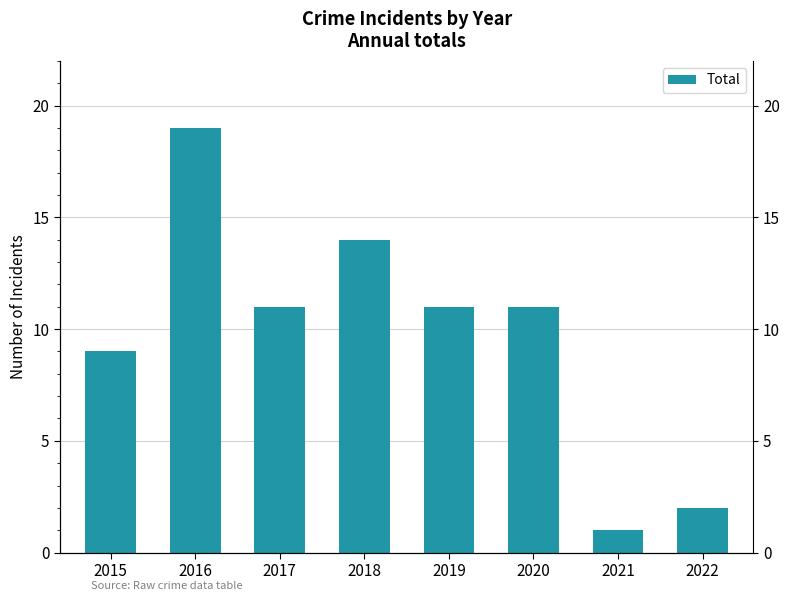

Where is the data nearest to the value 10?

2015